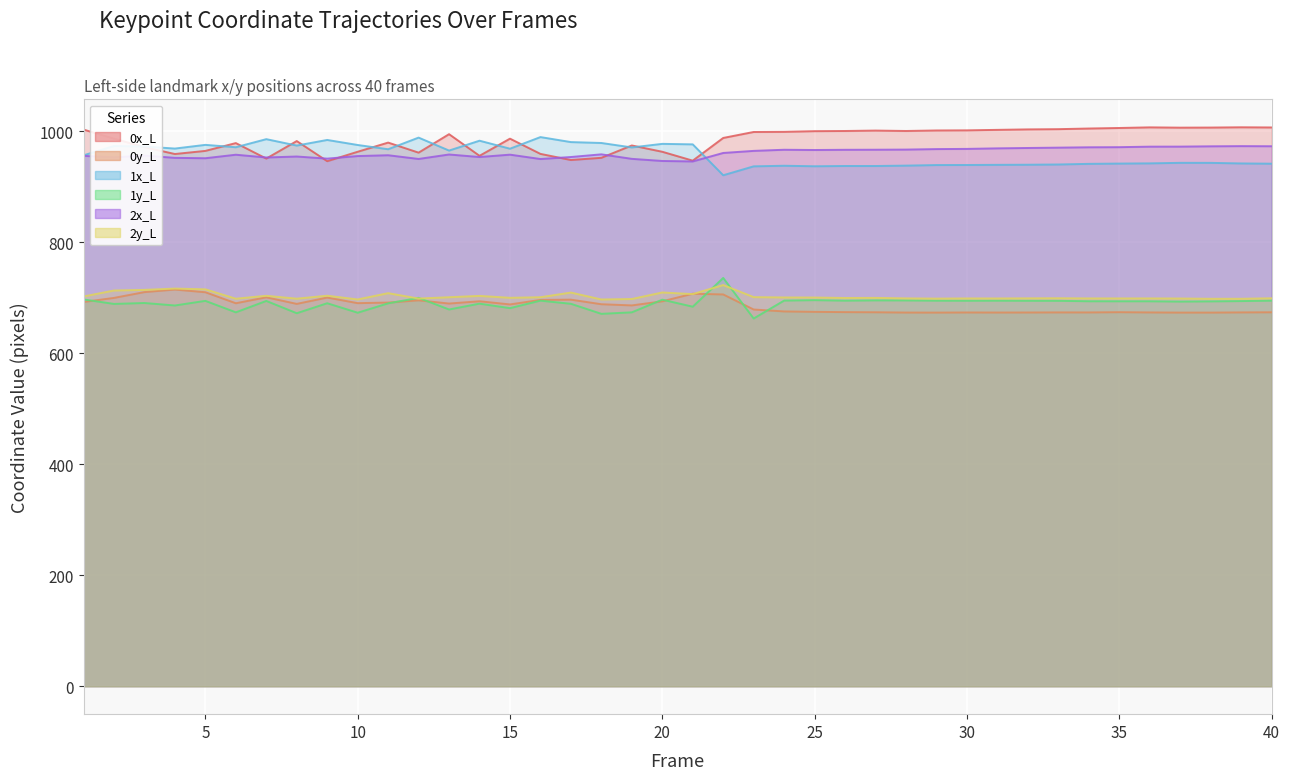

How many times do 0y_L and 1y_L cross each other?

8